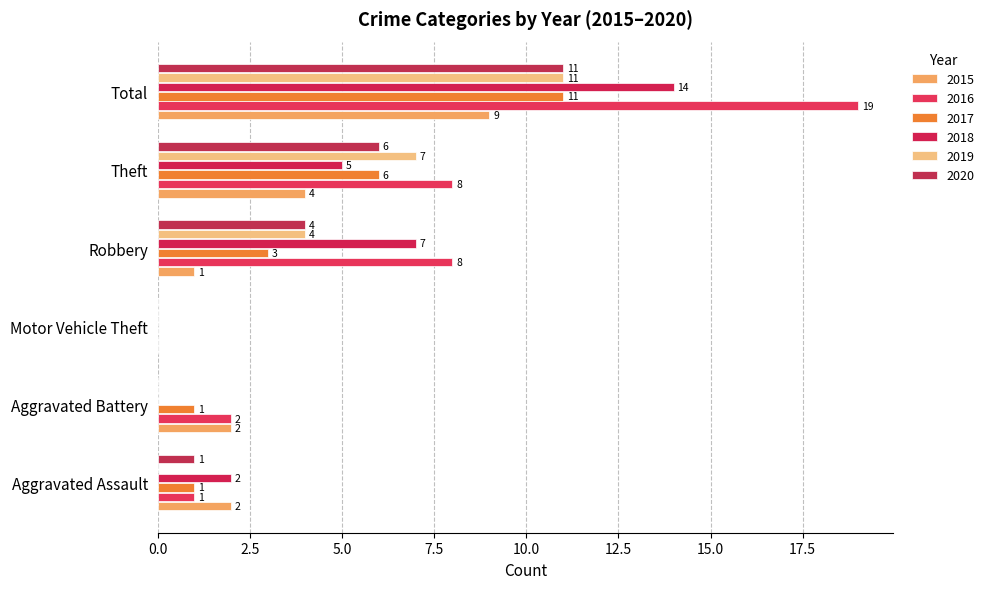

Reading right to left, what are all the values shown in this chart?

2015: 9	4	1	0	2	2
2016: 19	8	8	0	2	1
2017: 11	6	3	0	1	1
2018: 14	5	7	0	0	2
2019: 11	7	4	0	0	0
2020: 11	6	4	0	0	1